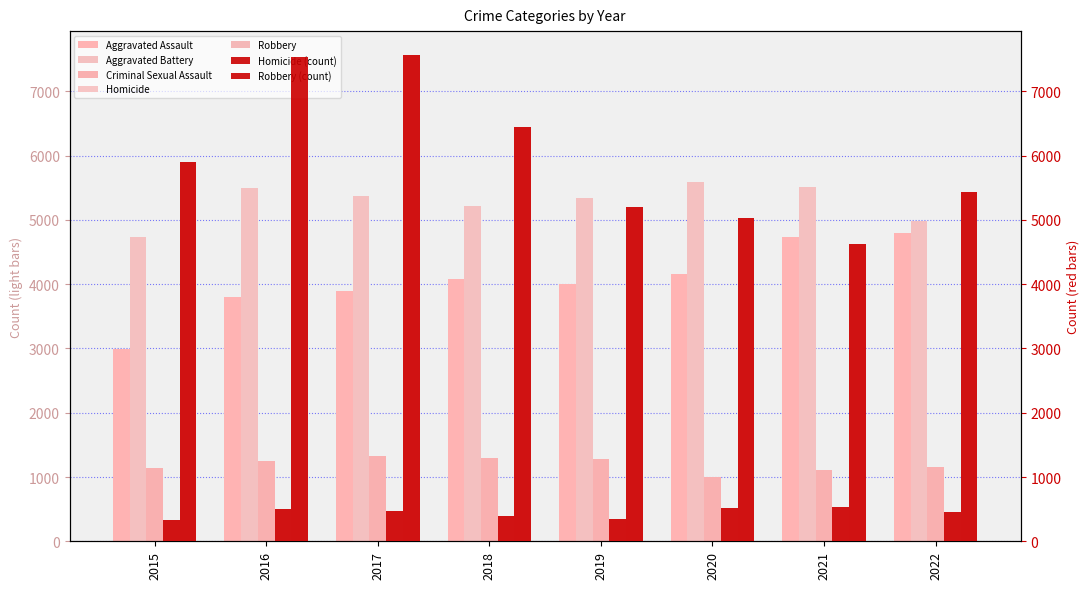

At which category does the chart reach its peak across all series?

2017